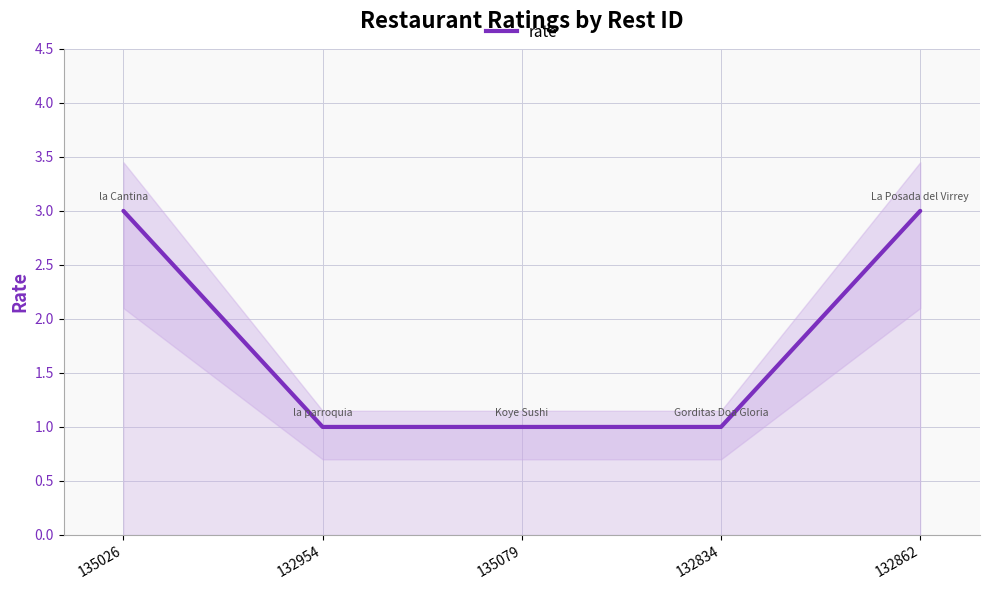

At which category does the chart reach its peak across all series?

135026